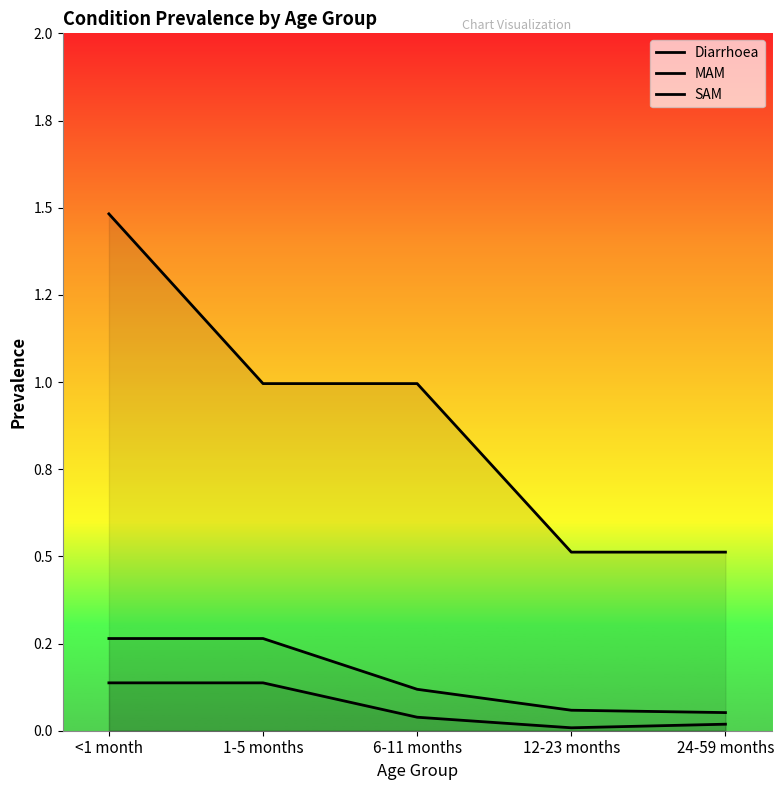

True or false: MAM has more than 0 points higher than both neighbors.

False